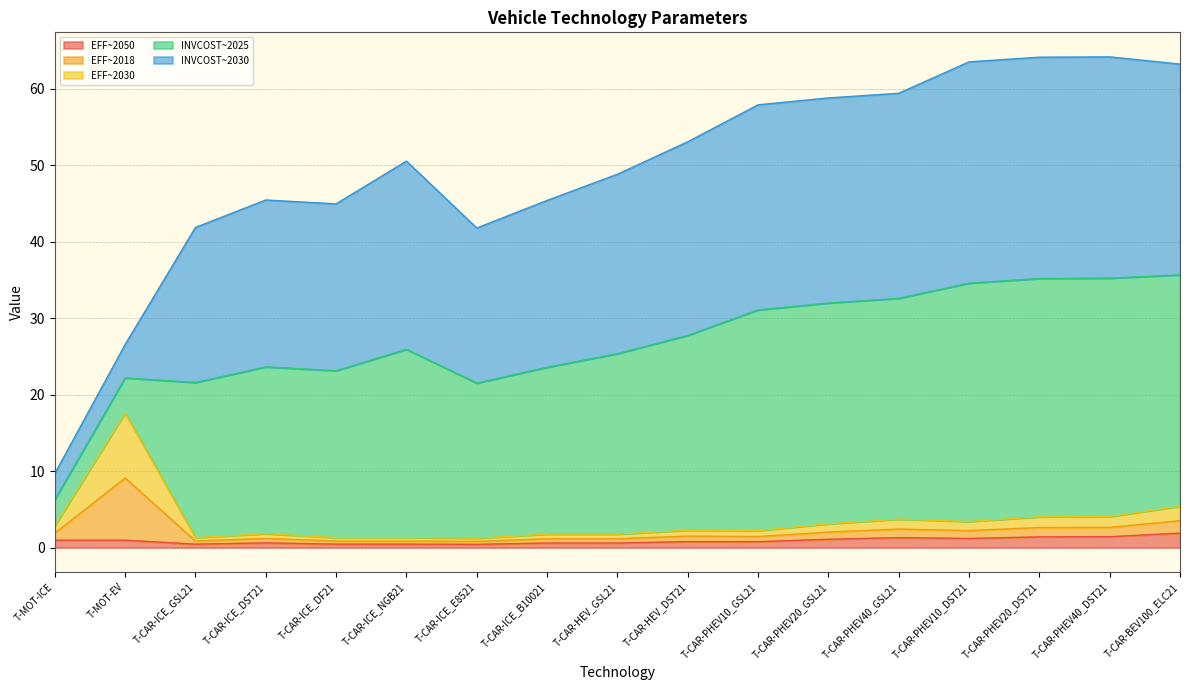

True or false: EFF~2030 and EFF~2050 intersect in this chart.

False